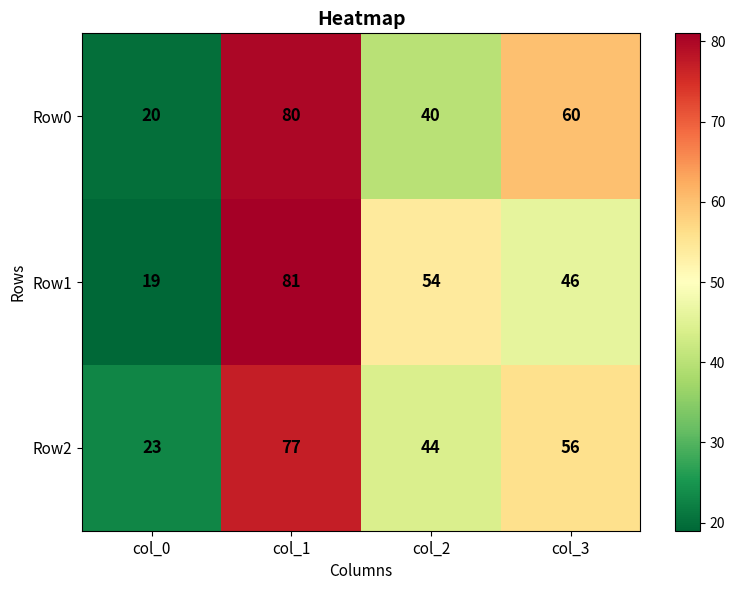

How many categories are shown in the chart?

4